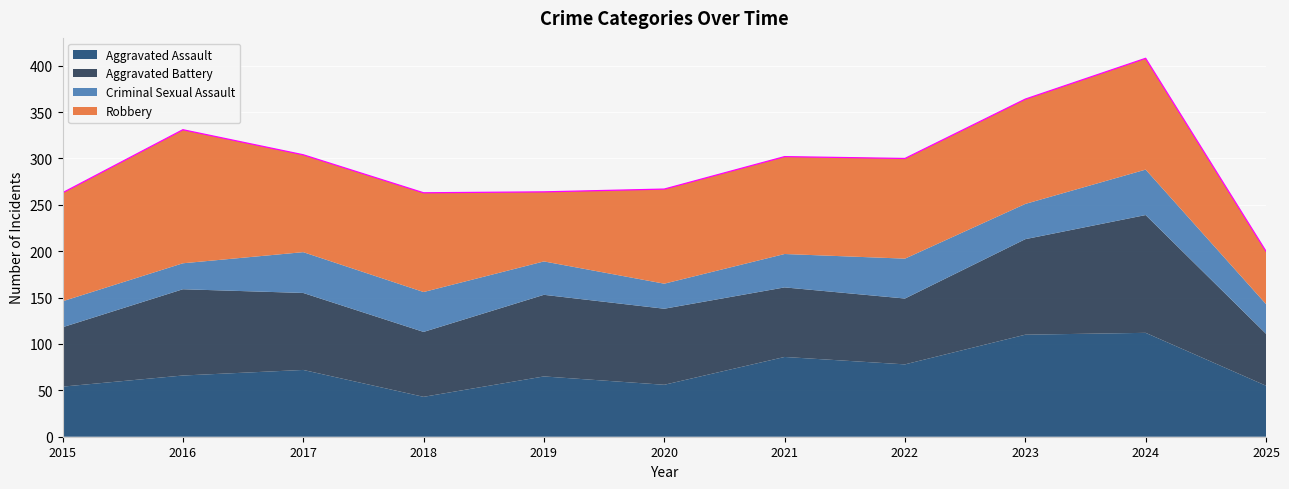

What is the value of the Aggravated Assault point at the 4th from the left?

43